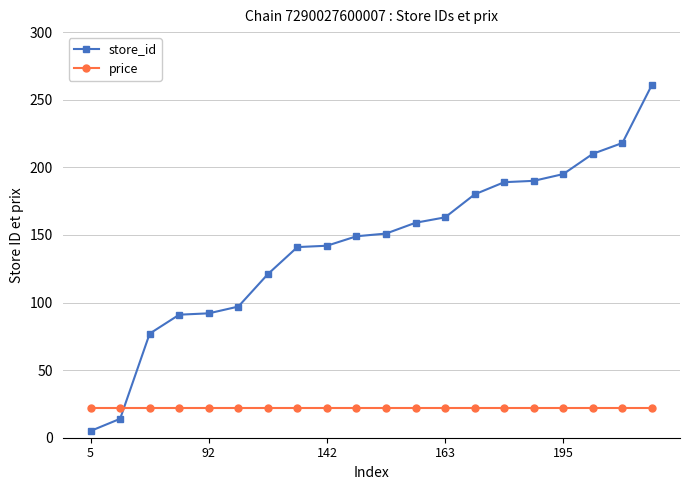

What is the greatest value displayed?

261.0